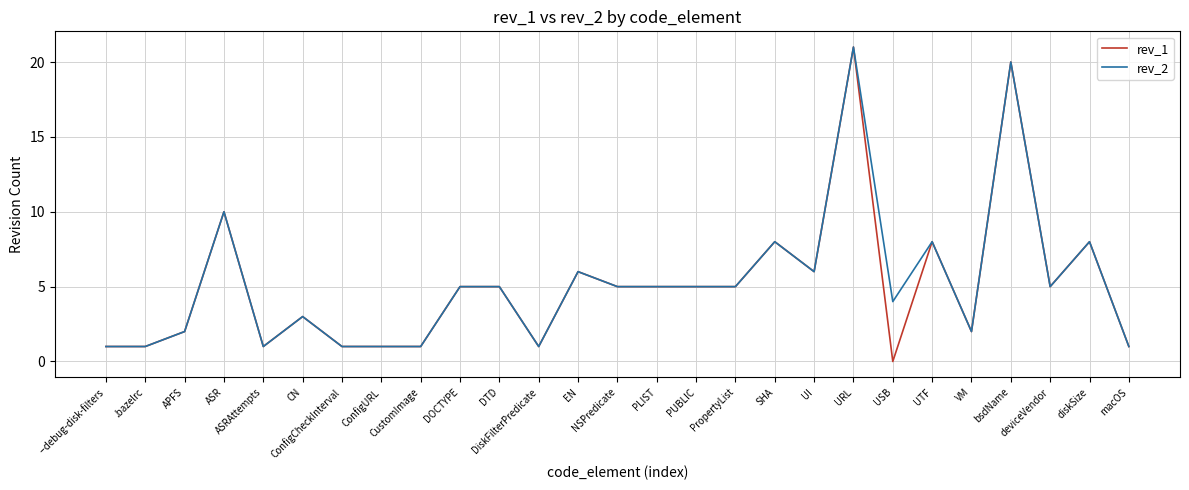

Which series has the widest spread of values?

rev_1